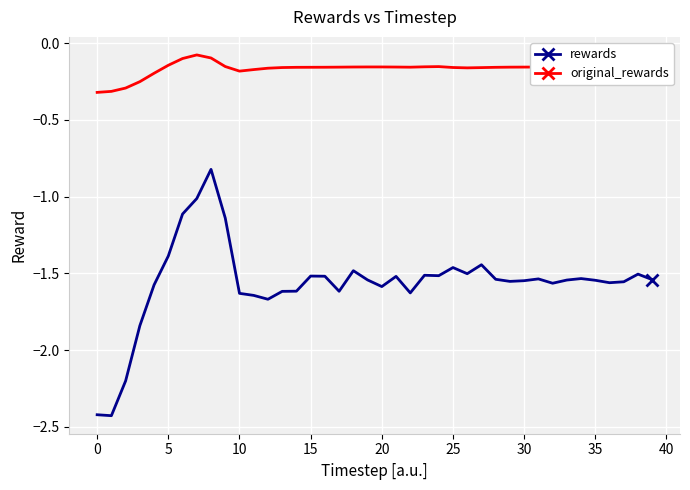

Which series has the largest total across all categories?

original_rewards